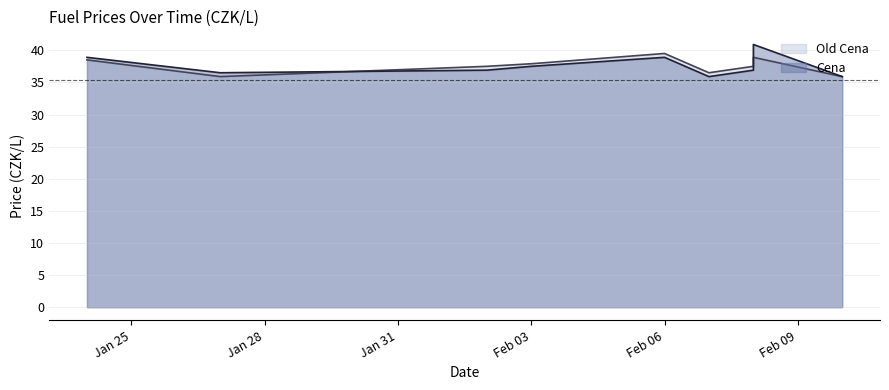

Where is Old Cena nearest to the value 37?

2023-02-02